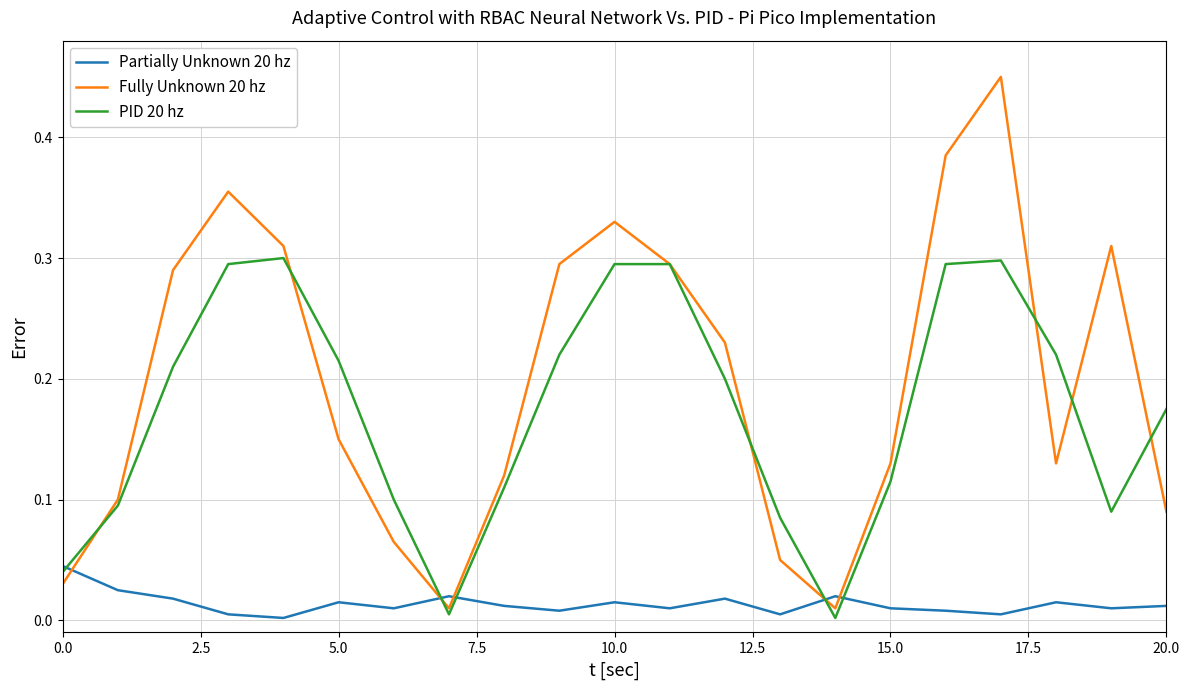

How many intersections are there between Fully Unknown 20 hz and Partially Unknown 20 hz?

5